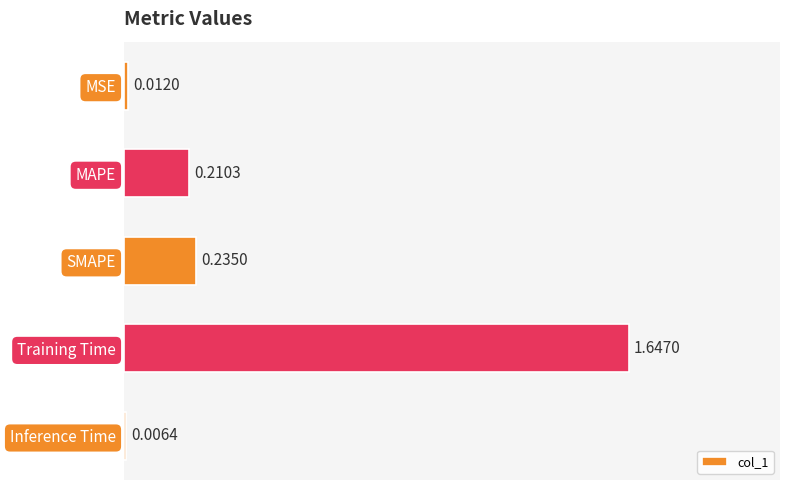

Which has a higher value, SMAPE or Inference Time?

SMAPE